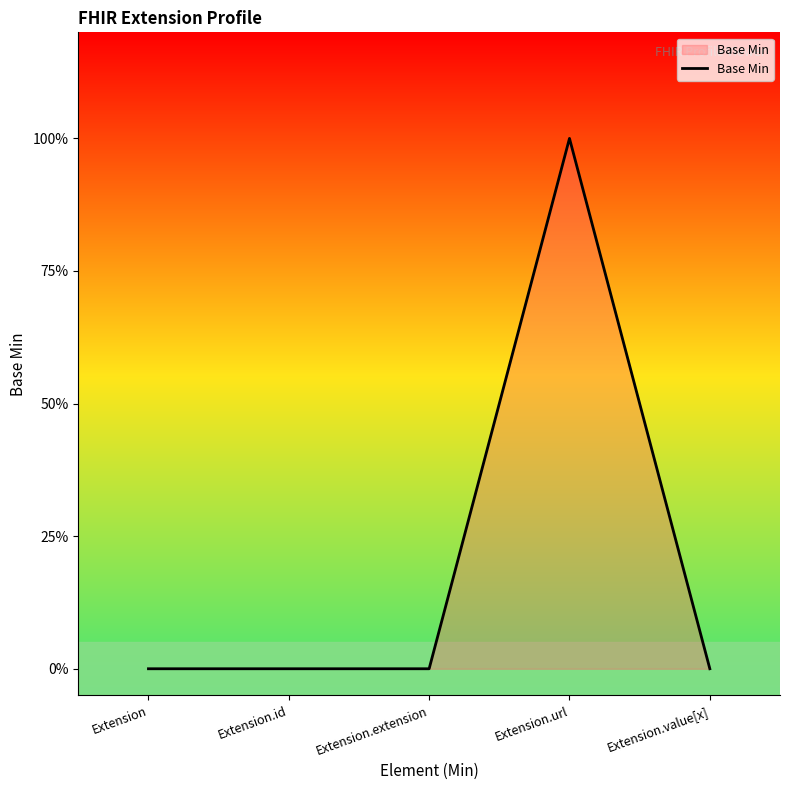

Reading left to right, extract all data points from this chart.

Extension=0	Extension.id=0	Extension.extension=0	Extension.url=1	Extension.value[x]=0